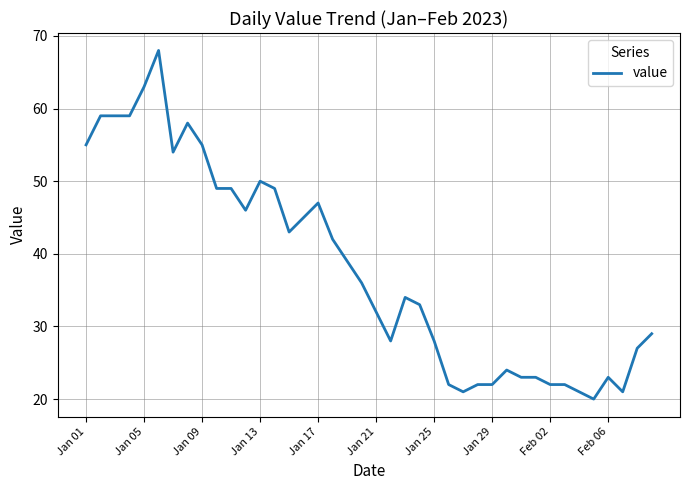

What is the difference between the maximum and minimum values?

48